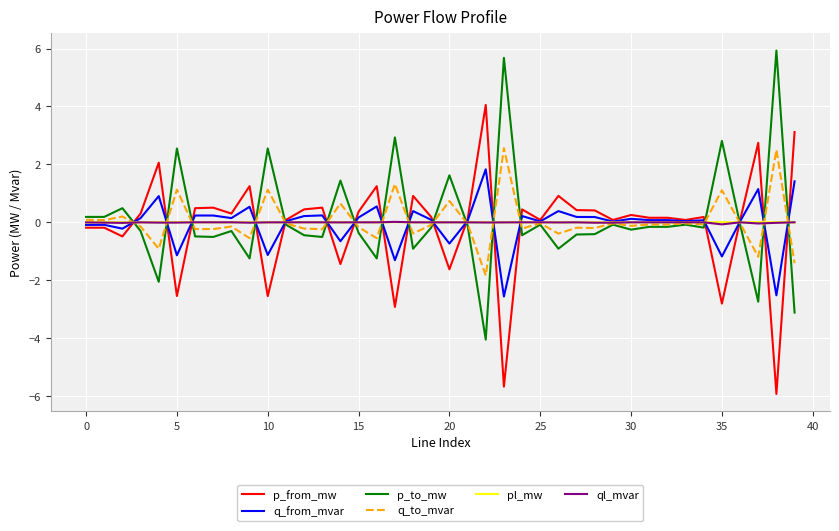

What is the lowest value of the q_from_mvar series?

-2.6